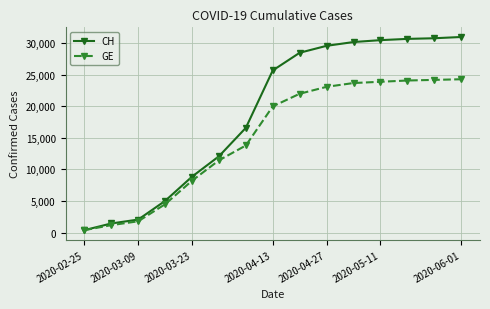

Which series has the widest spread of values?

CH